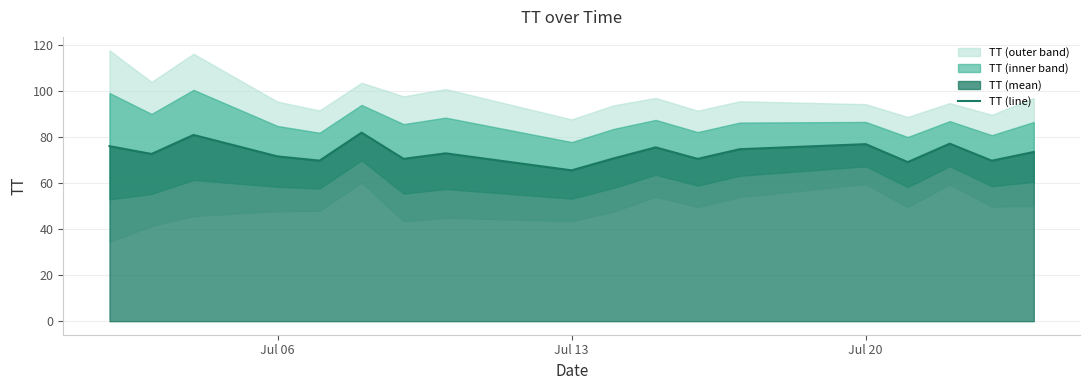

What is the difference between the second highest and second lowest values?

11.8